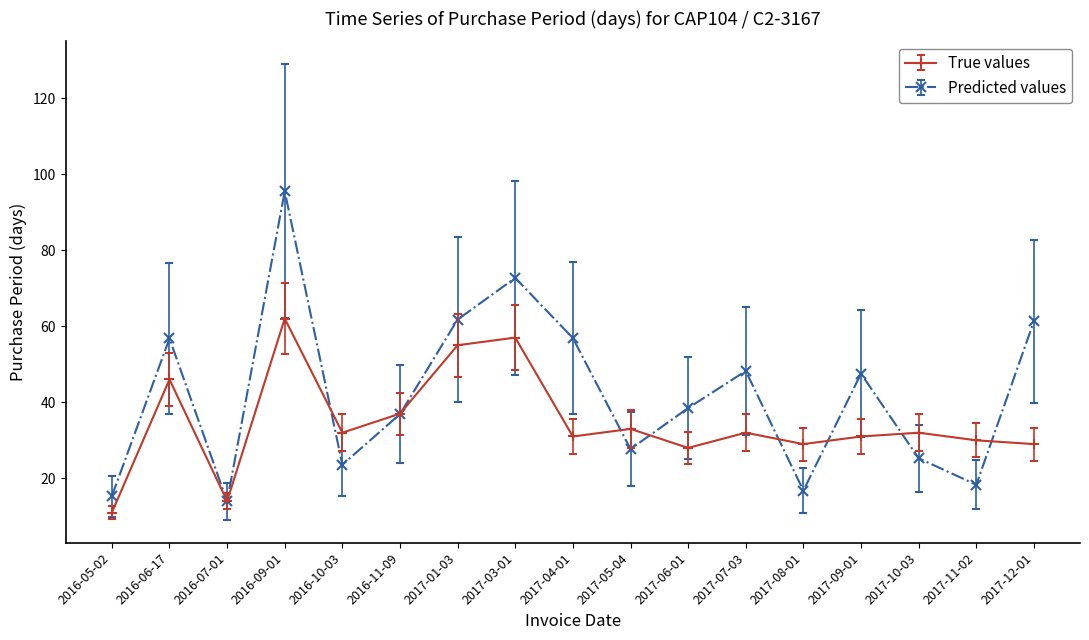

What position from the left is 2017-08-01?

13